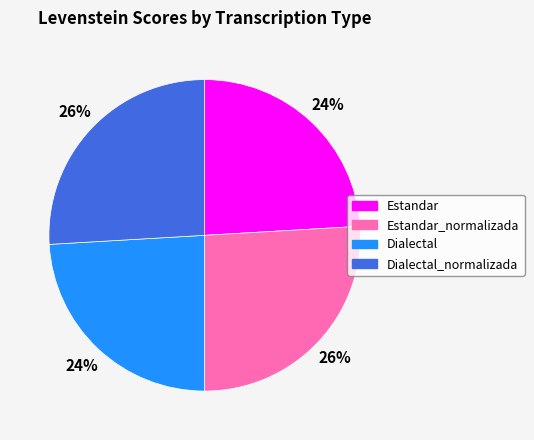

To the nearest percent, what is the difference between the largest and smallest slice percentages?

2%